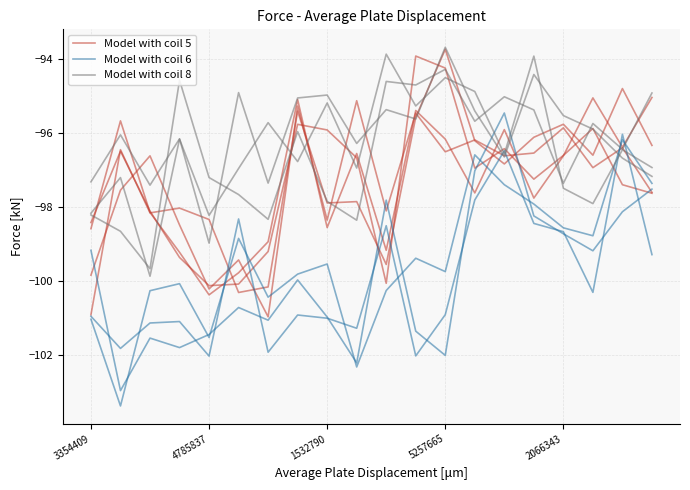

What is the value of the Model with coil 5 point at the 3rd from the left?

-96.6